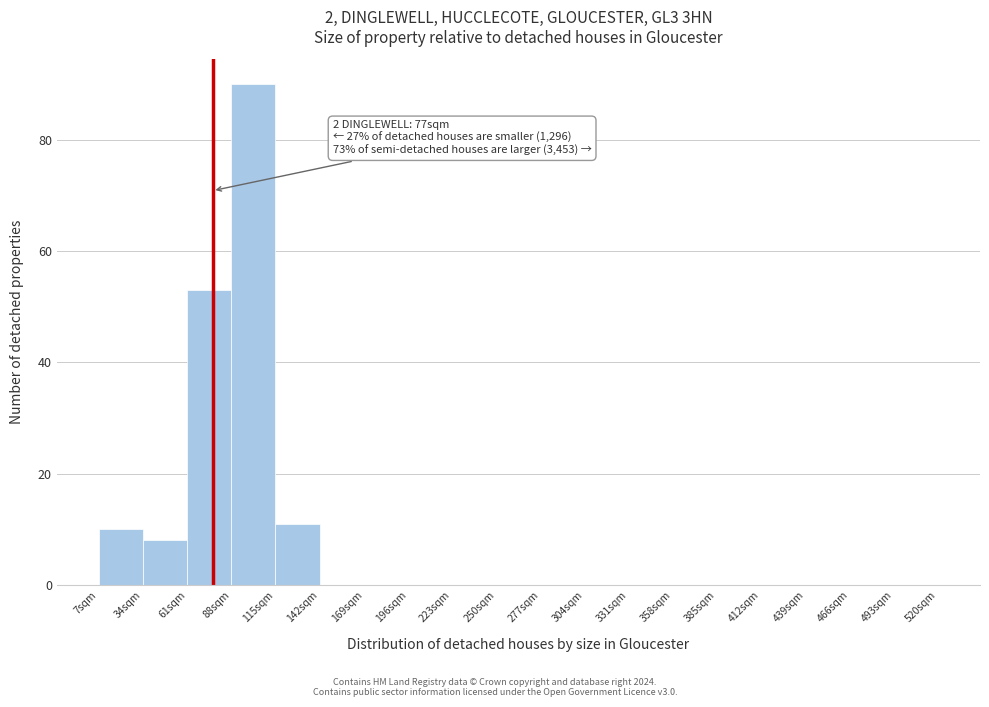

Which range on the x-axis has the tallest bar?

88 to 115